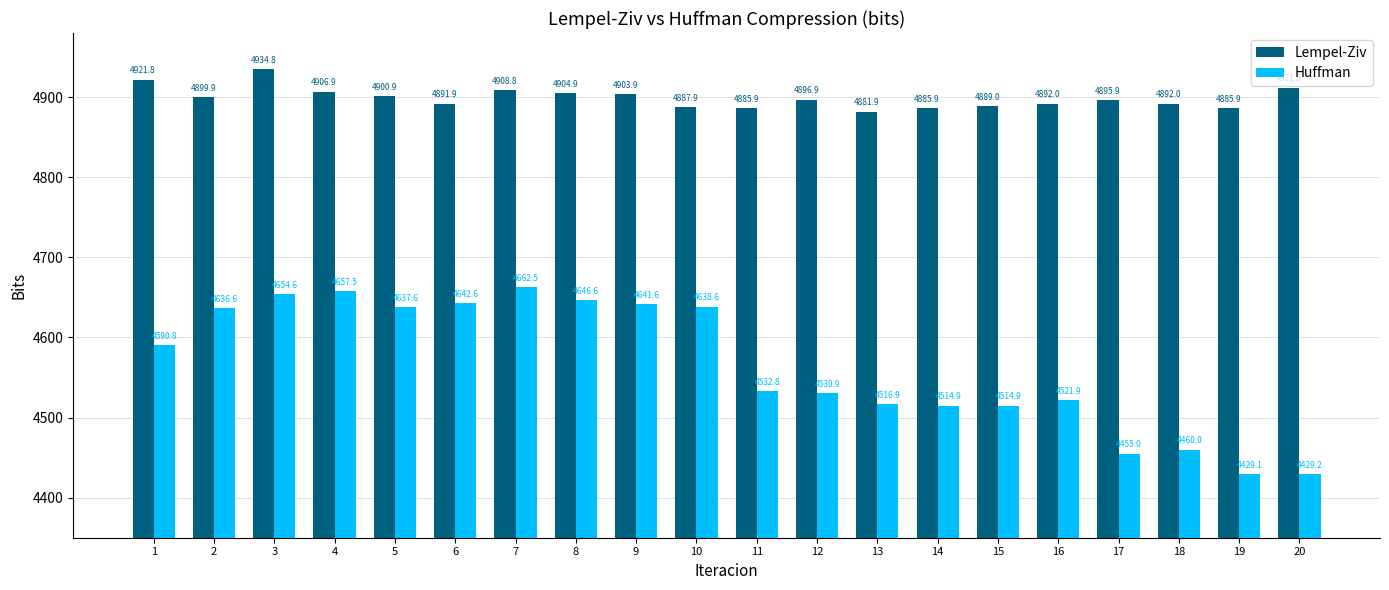

Which label corresponds to the smallest value in the chart?

19